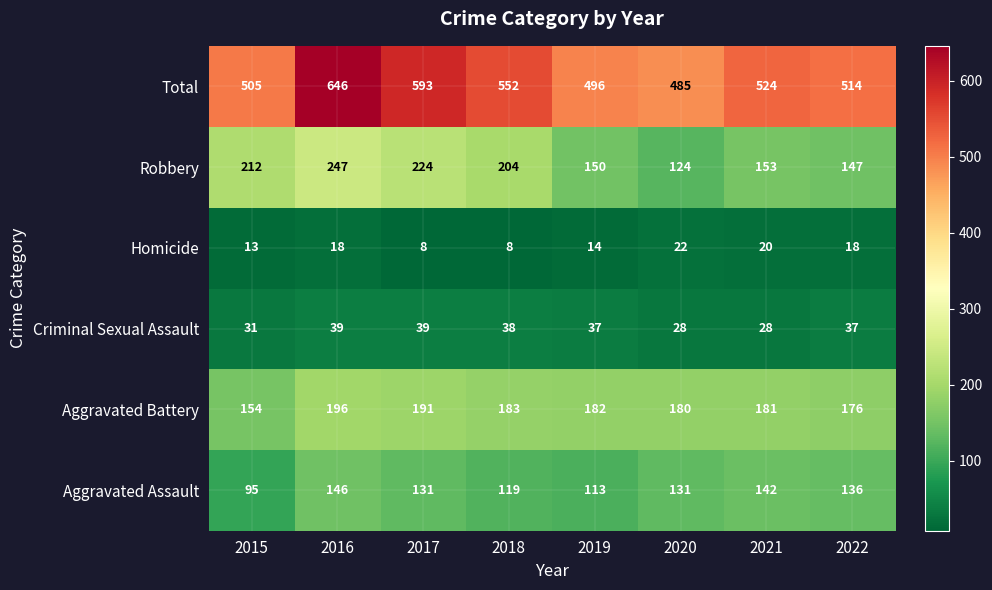

Is it true that Criminal Sexual Assault equals 61 at 2018?

False